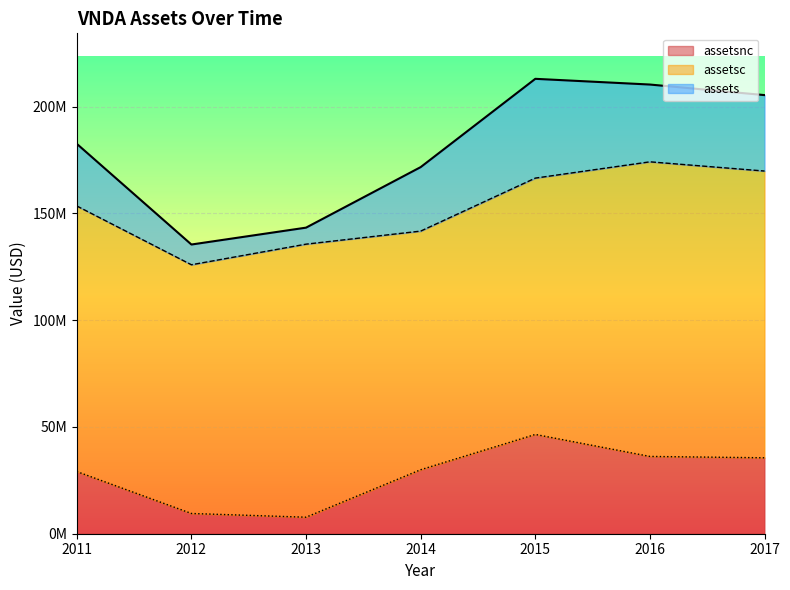

Count the number of data series in this chart.

3